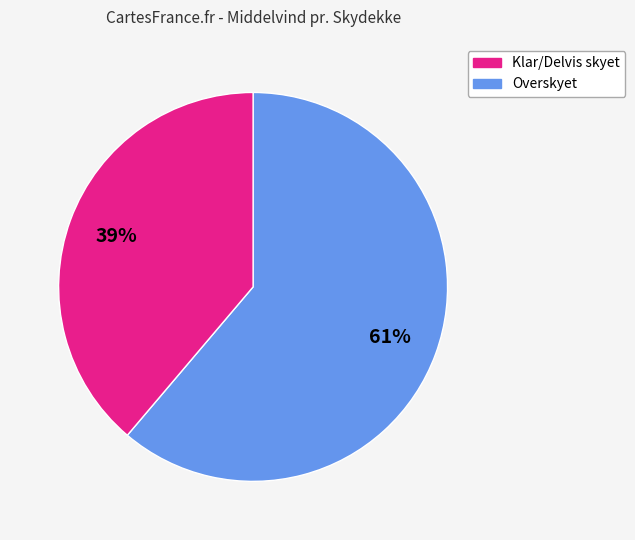

To the nearest percent, what is the average slice percentage?

50%